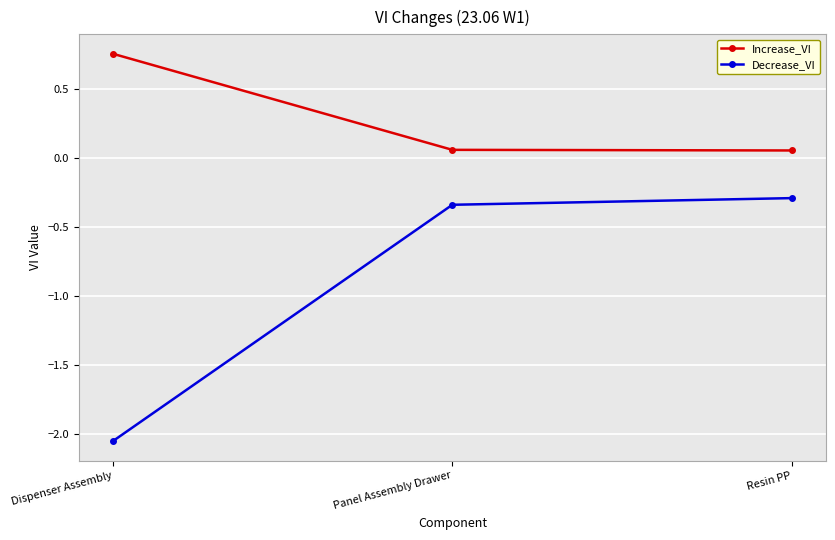

What is the label of the 1st point from the left?

Dispenser Assembly